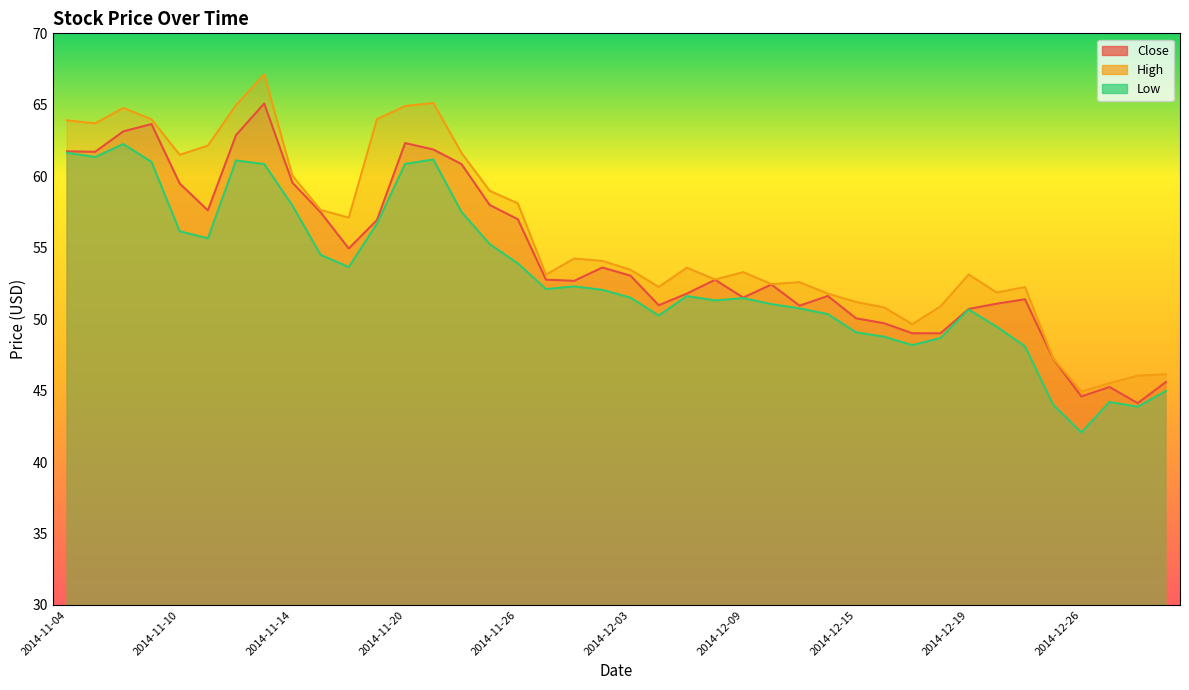

True or false: Close has more than 0 interior local peaks.

True